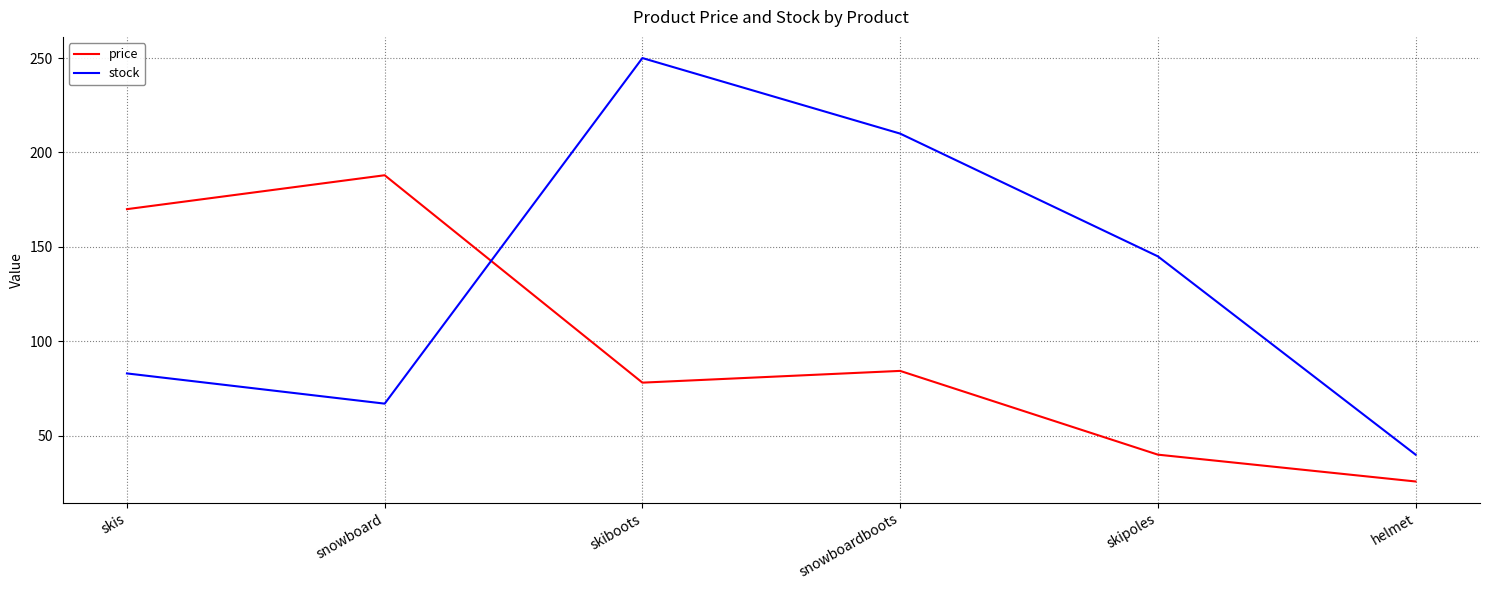

Which series has the largest total across all categories?

stock